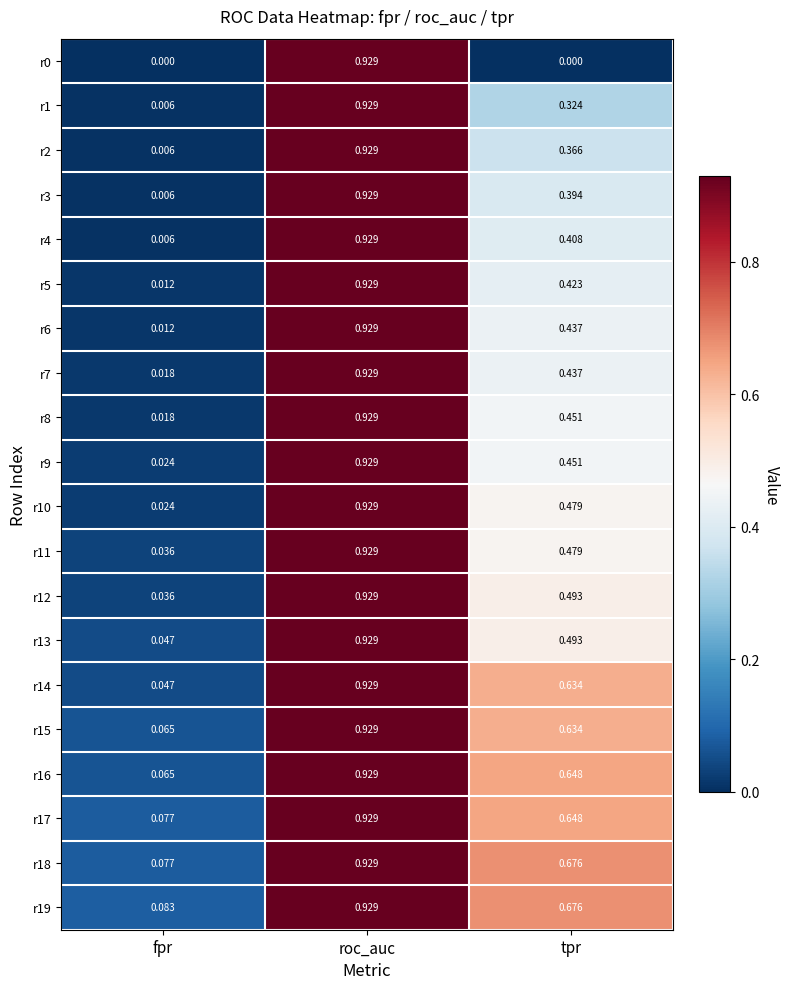

Is the value of r14 at roc_auc greater than the value of r10 at tpr?

Yes